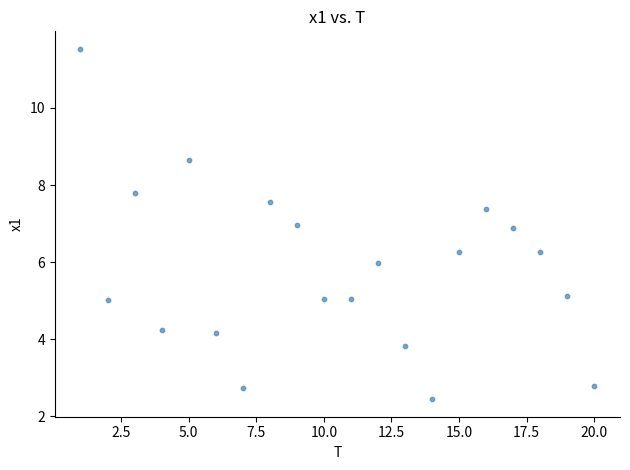

What is the range of Y values (max minus min)?

9.1